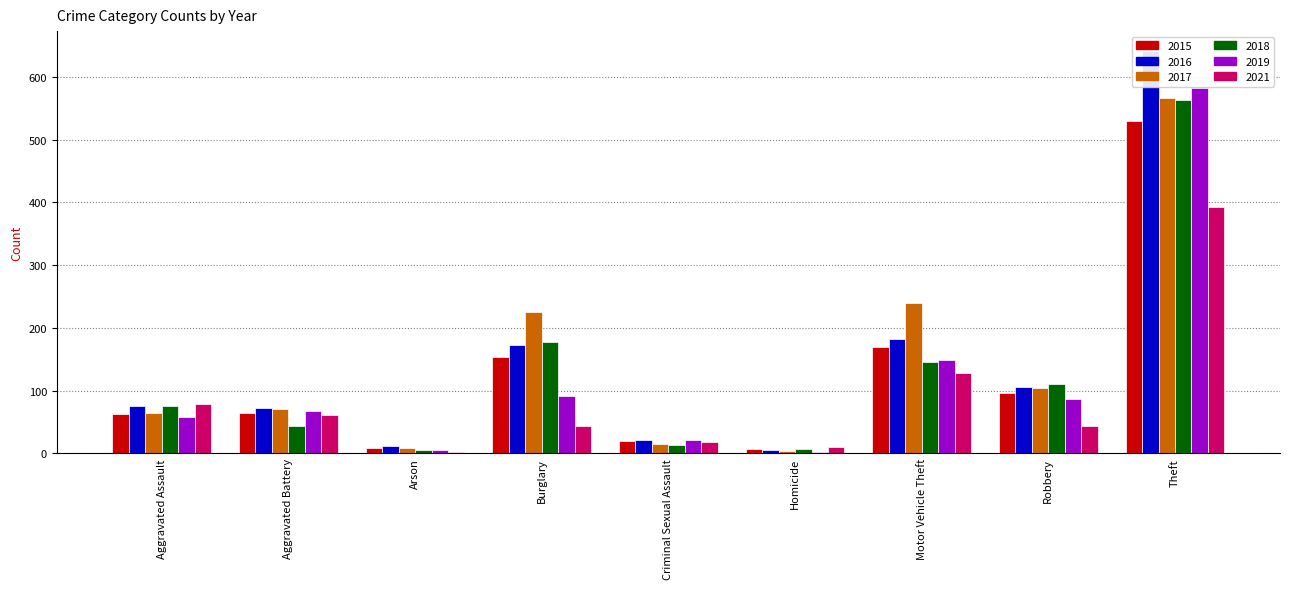

Is the value of 2019 at Aggravated Assault greater than the value of 2017 at Theft?

No